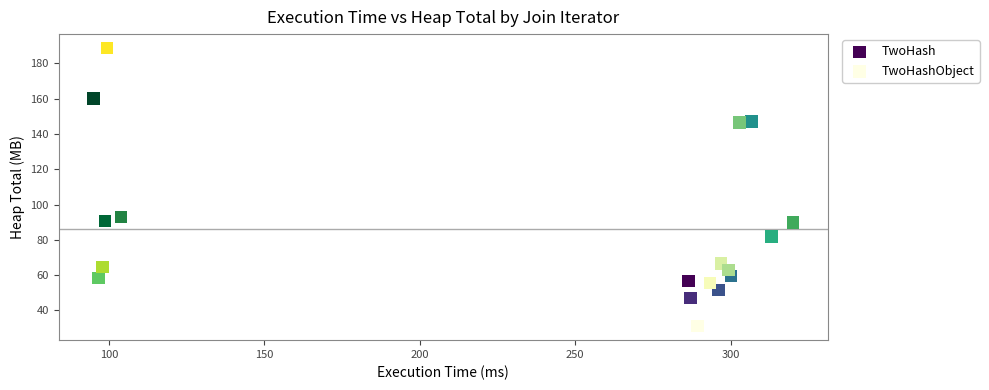

Which series reaches the maximum Y coordinate?

TwoHash